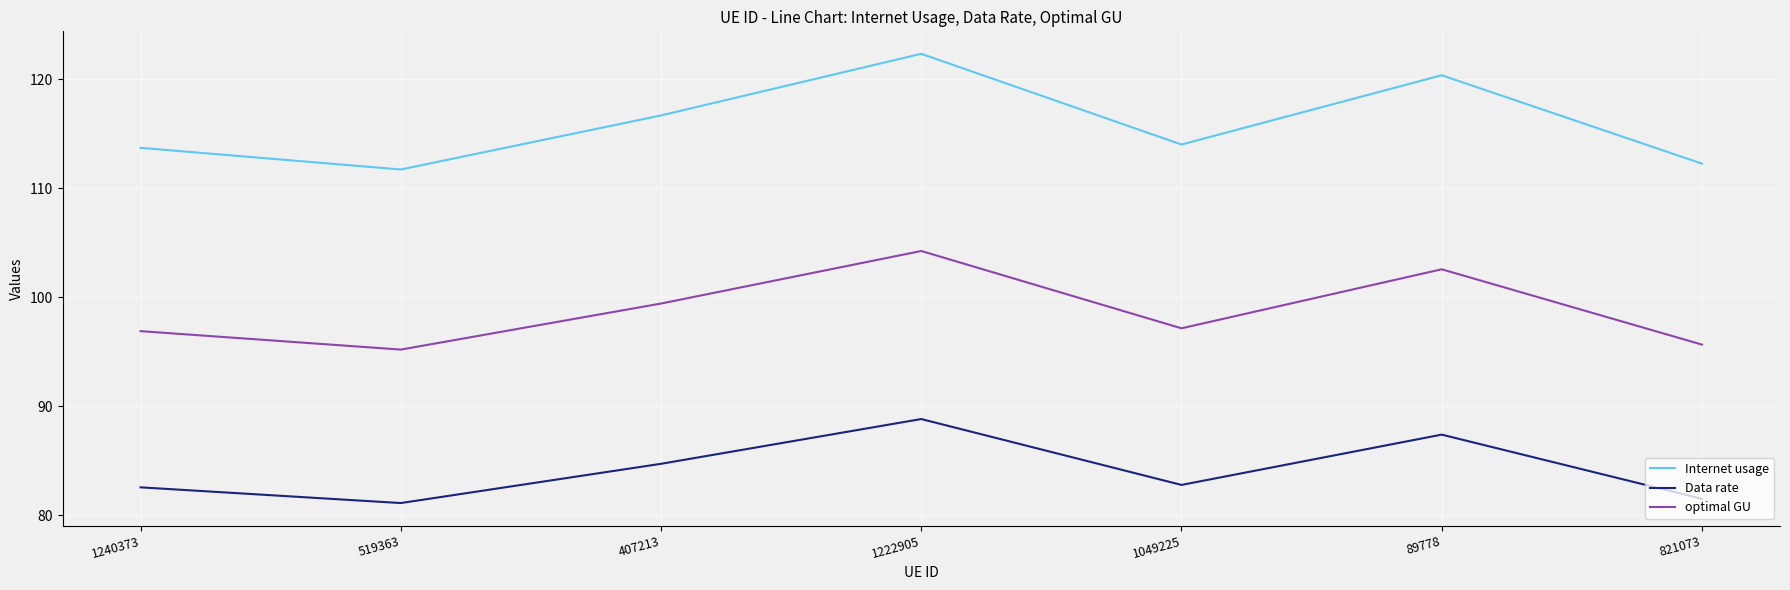

In optimal GU, how many points are higher than both neighbors (excluding endpoints)?

2